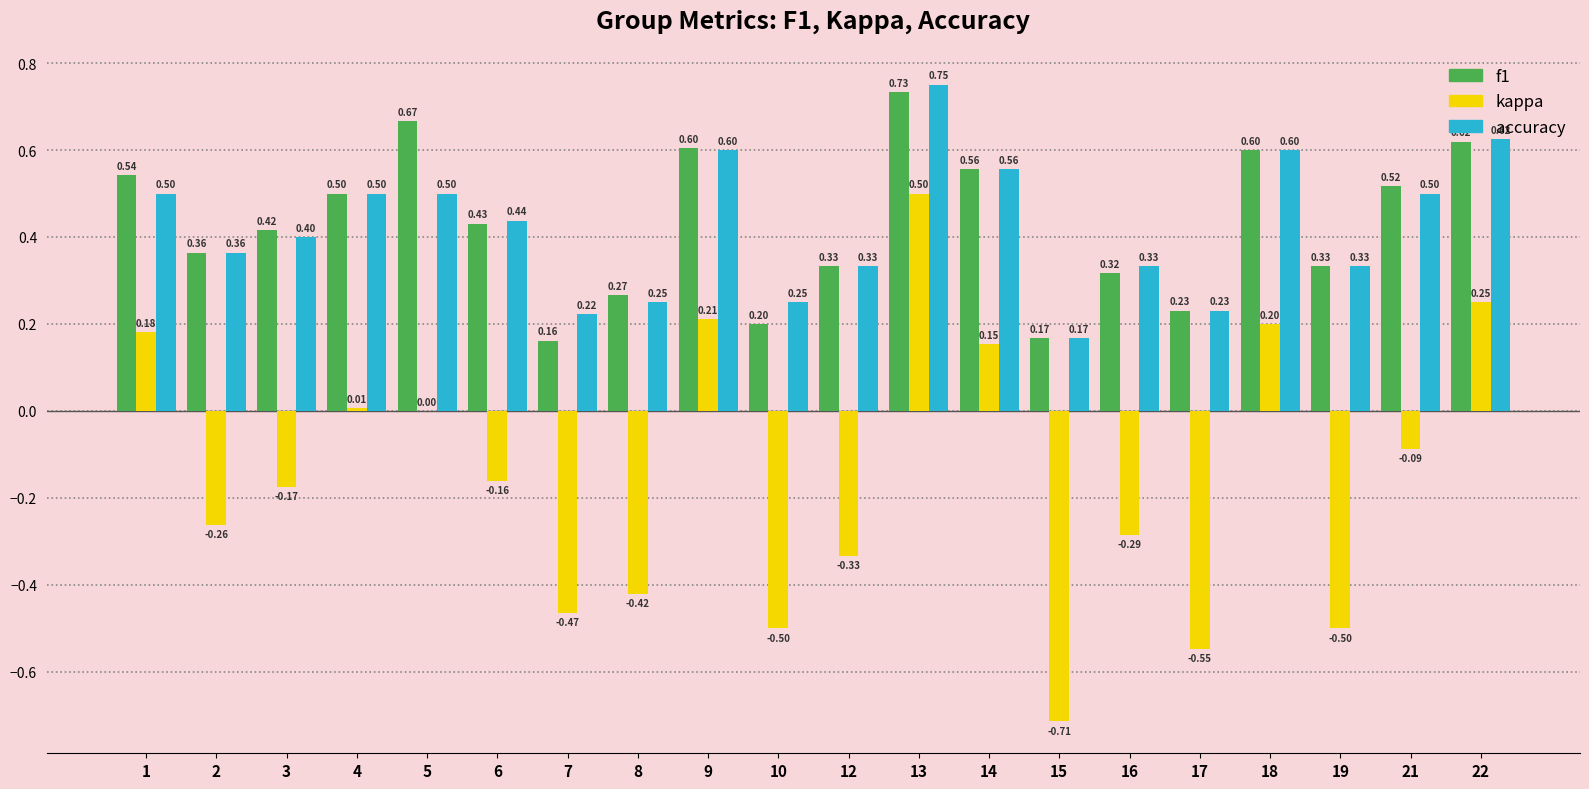

What is the sum of all f1 values?

8.6